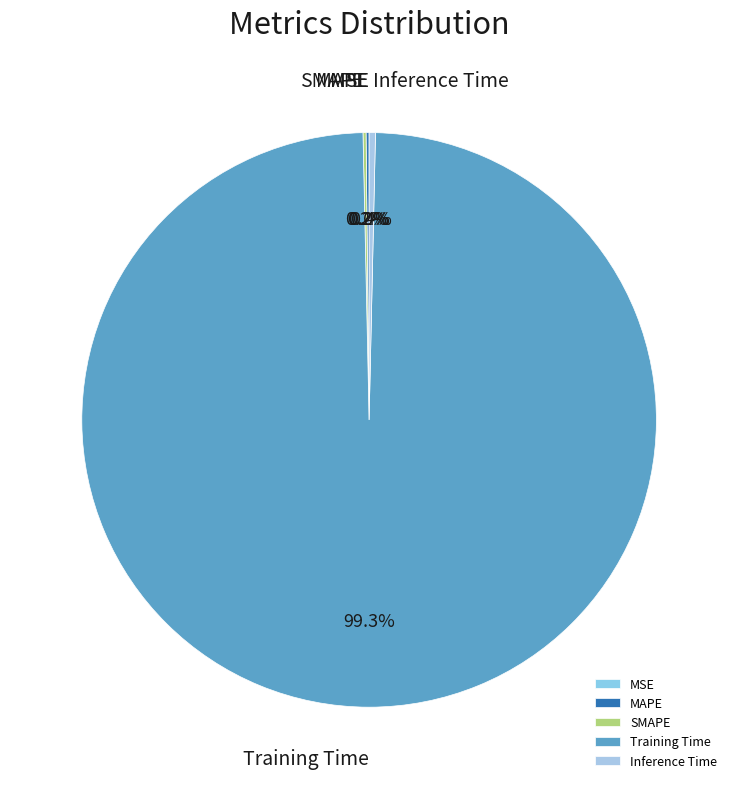

Does any single category account for the majority?

Yes